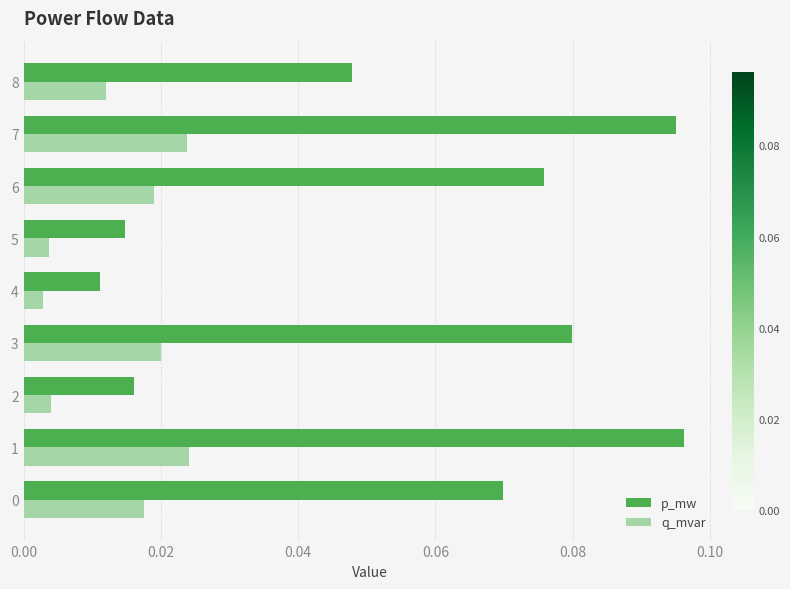

Rank the series by their maximum value, from highest to lowest.

p_mw, q_mvar